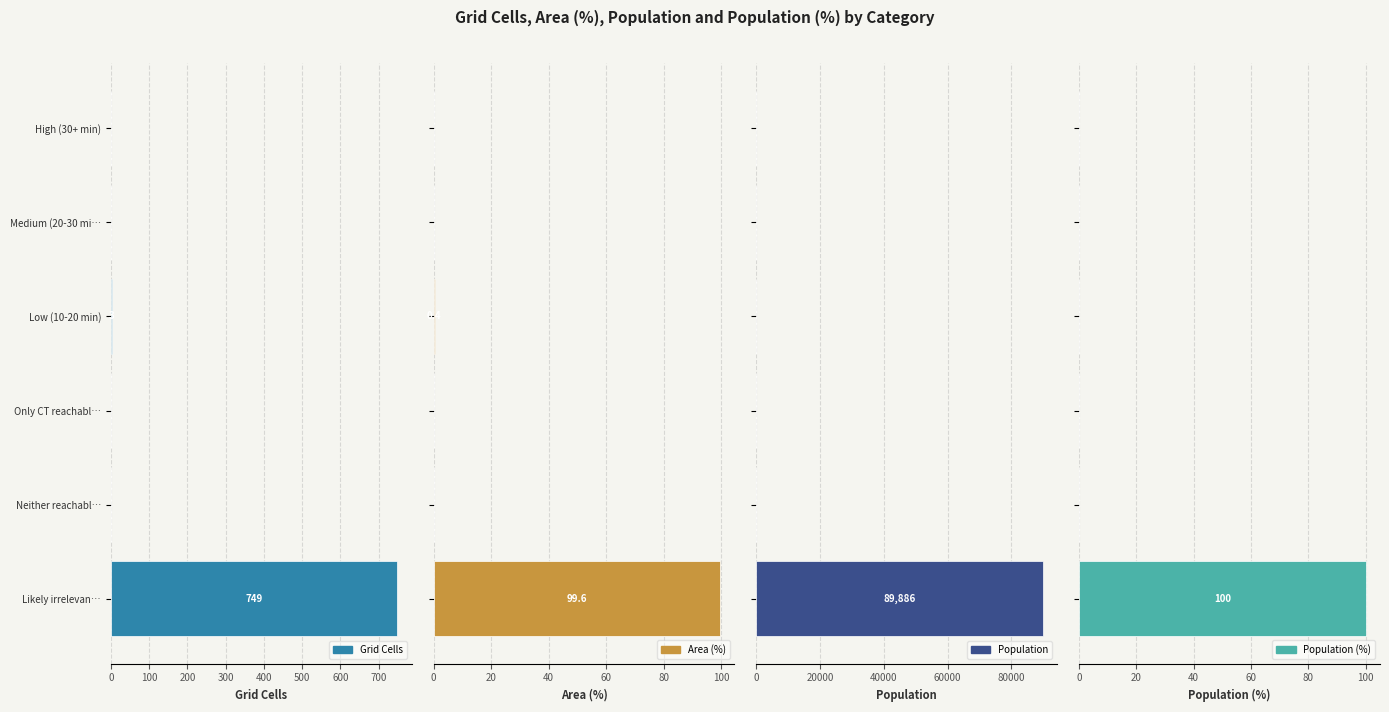

What is the sum of all Population values?

89886.0